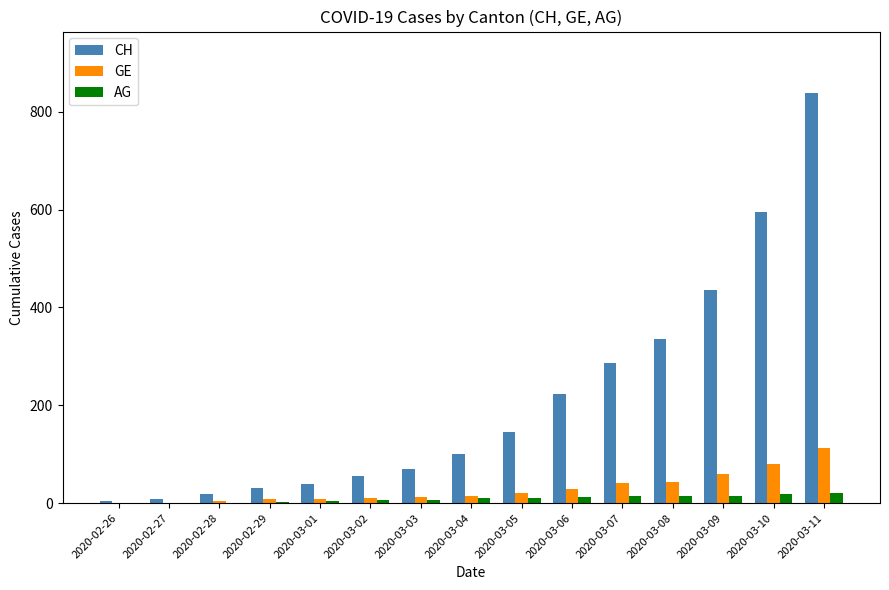

Which series changed the most between 2020-03-02 and 2020-03-08?

CH